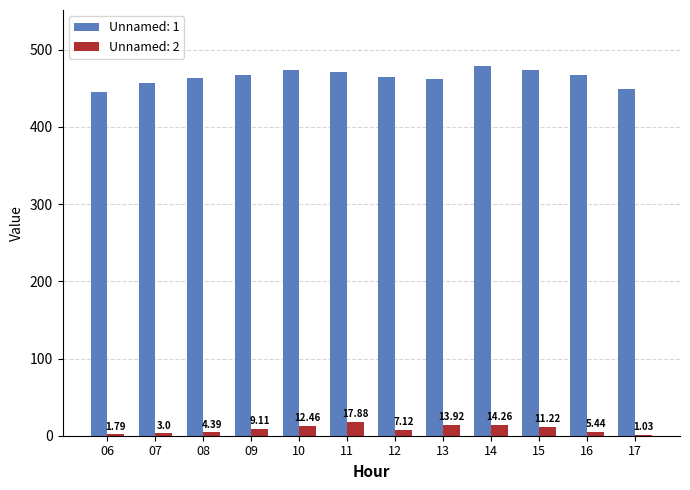

Which series has the largest total across all categories?

Unnamed: 1